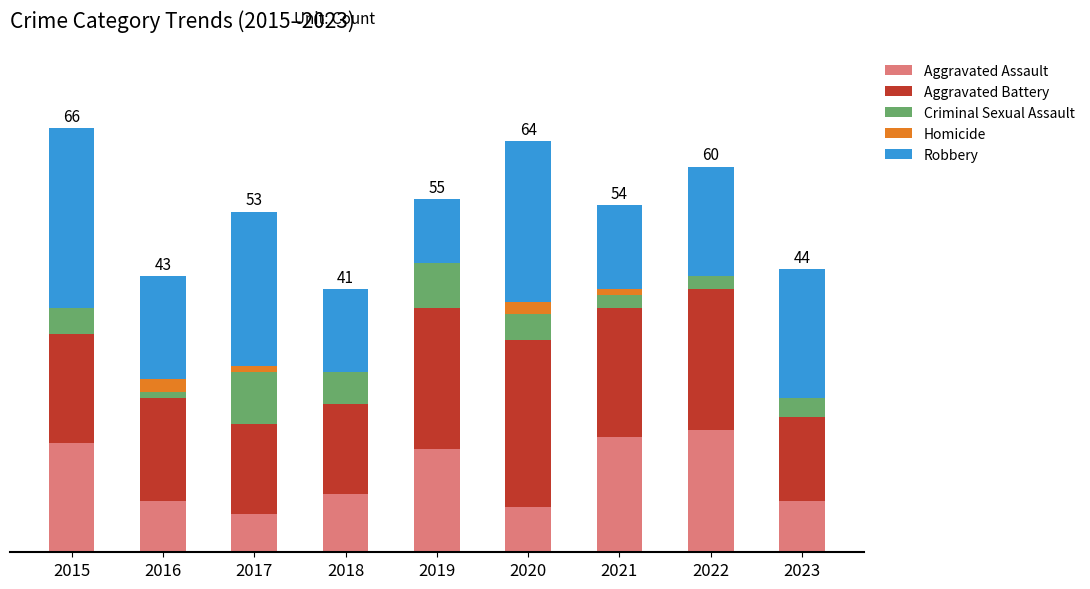

Between 2016 and 2017, which series saw the biggest shift?

Robbery